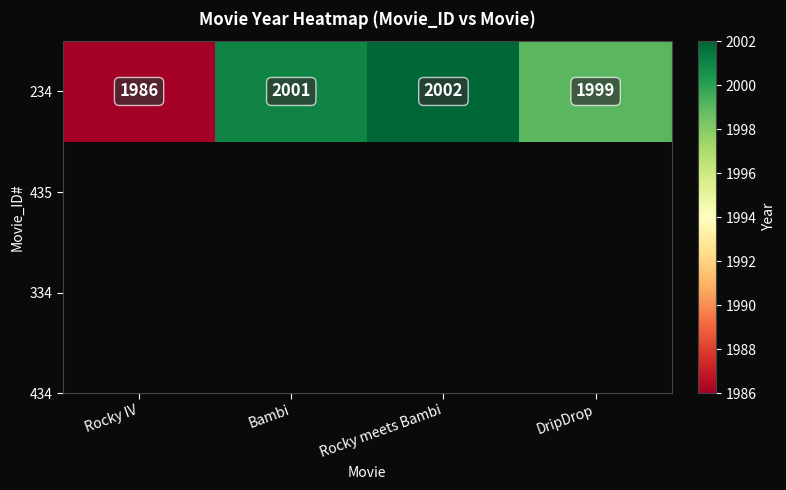

What is the sum of the values at Bambi and DripDrop?

4000